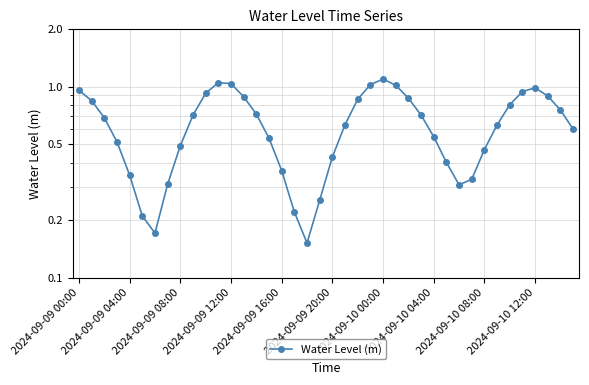

What is the sum of all values?

25.7